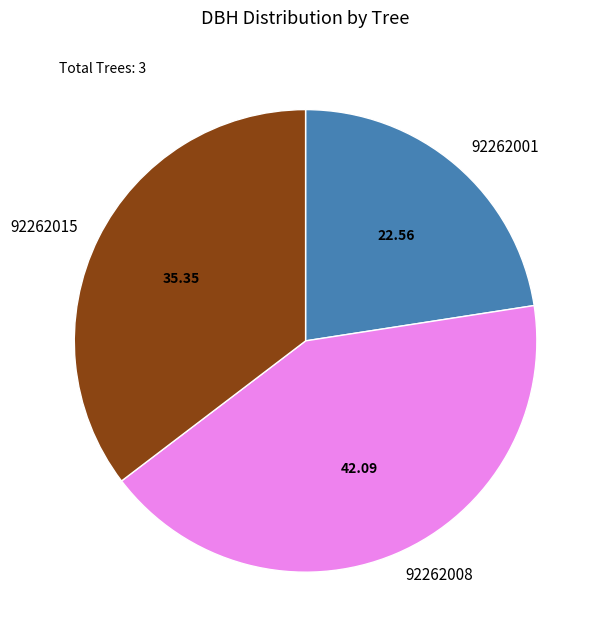

Between 92262015 and 92262008, which is larger?

92262008